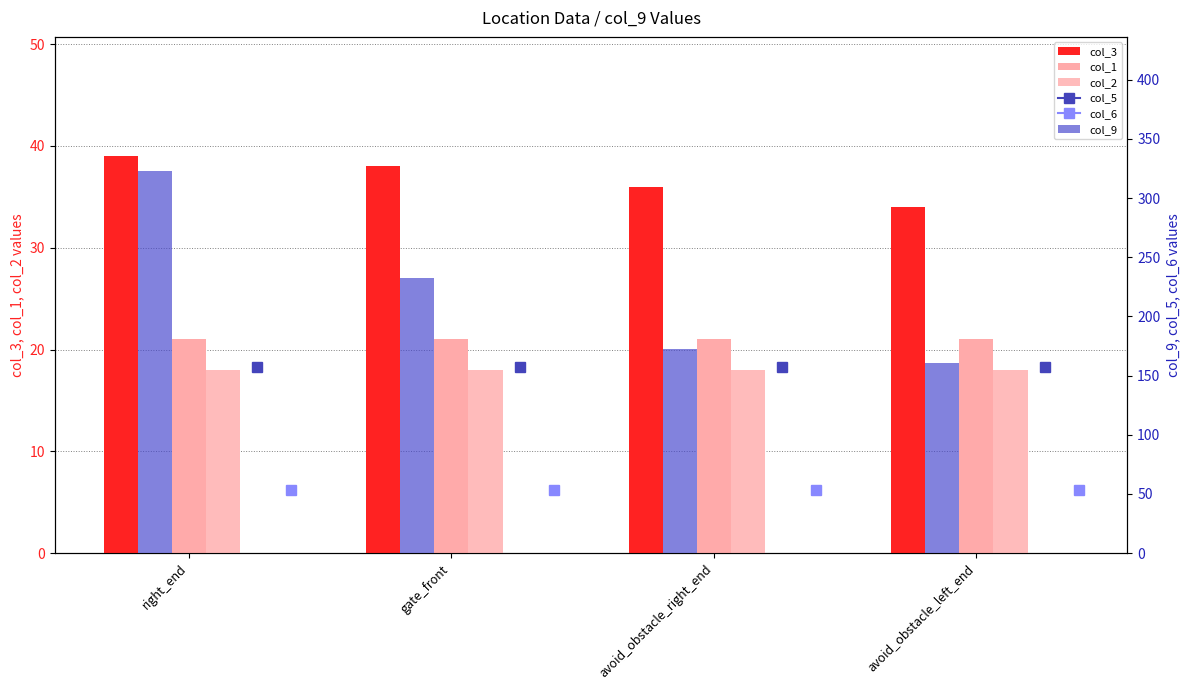

Reading left to right, transcribe all the data shown in this chart.

col_3: 39.0	38.0	36.0	34.0
col_1: 21.0	21.0	21.0	21.0
col_2: 18.0	18.0	18.0	18.0
col_9: 323.1	232.5	172.4	160.3